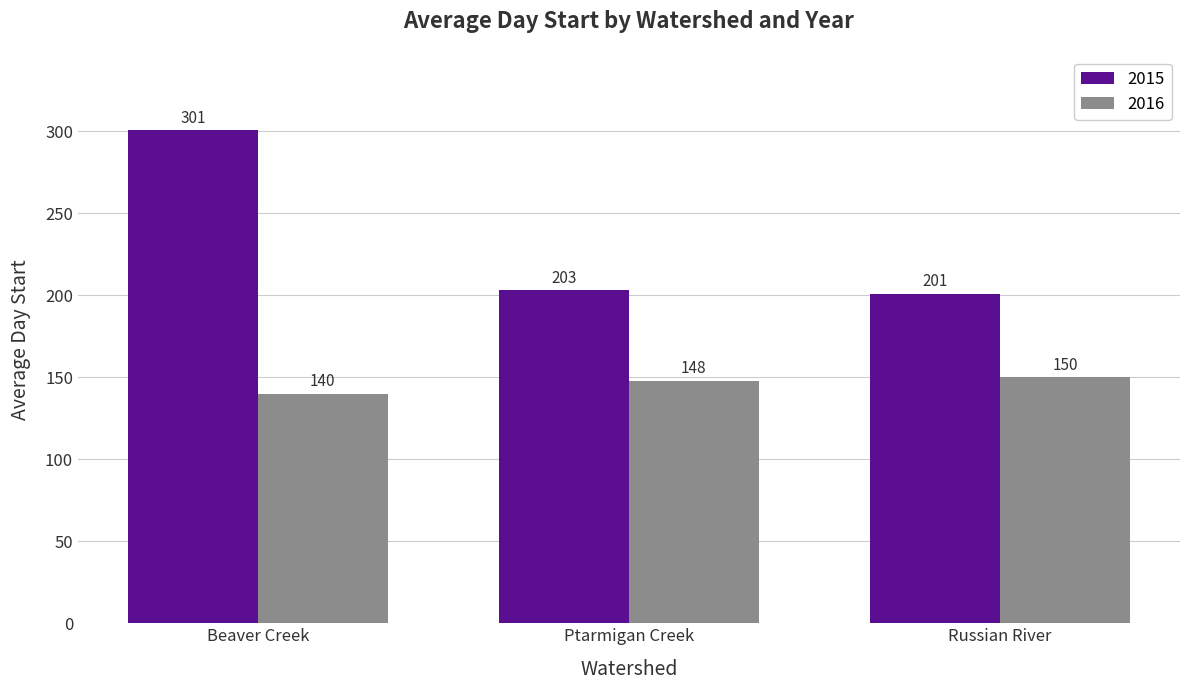

Reading left to right, transcribe all the data shown in this chart.

2015: Beaver Creek=301	Ptarmigan Creek=203	Russian River=201
2016: Beaver Creek=140	Ptarmigan Creek=148	Russian River=150